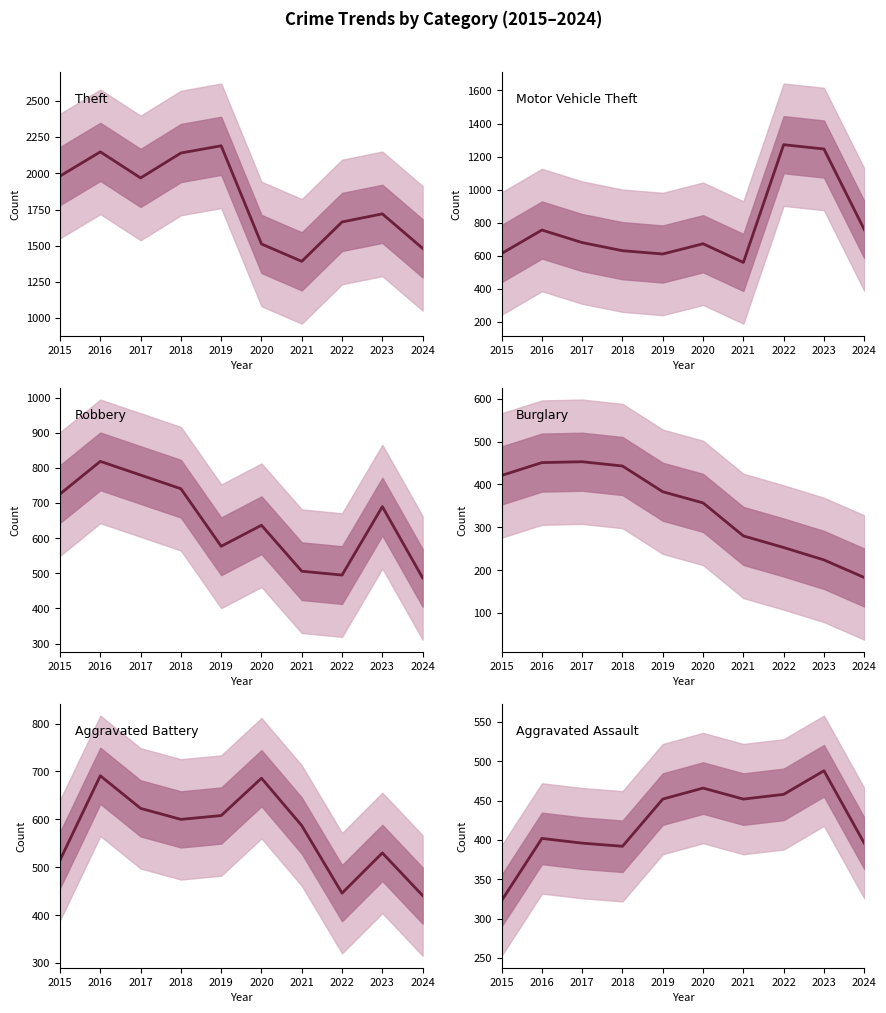

At how many categories does at least one series exceed 1258?

10